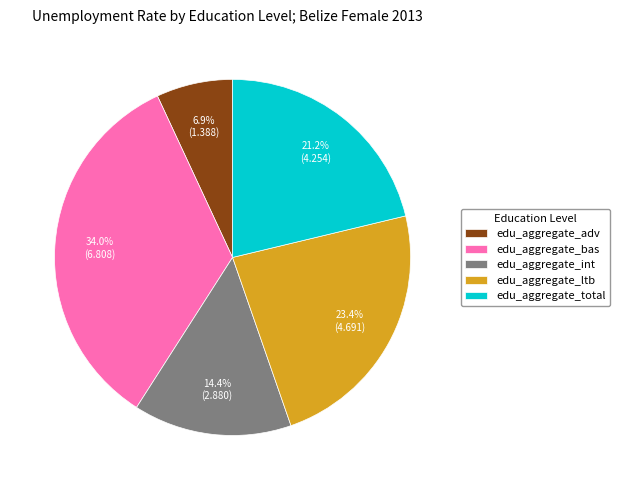

To the nearest percent, what percentage of the pie is edu_aggregate_total?

21%